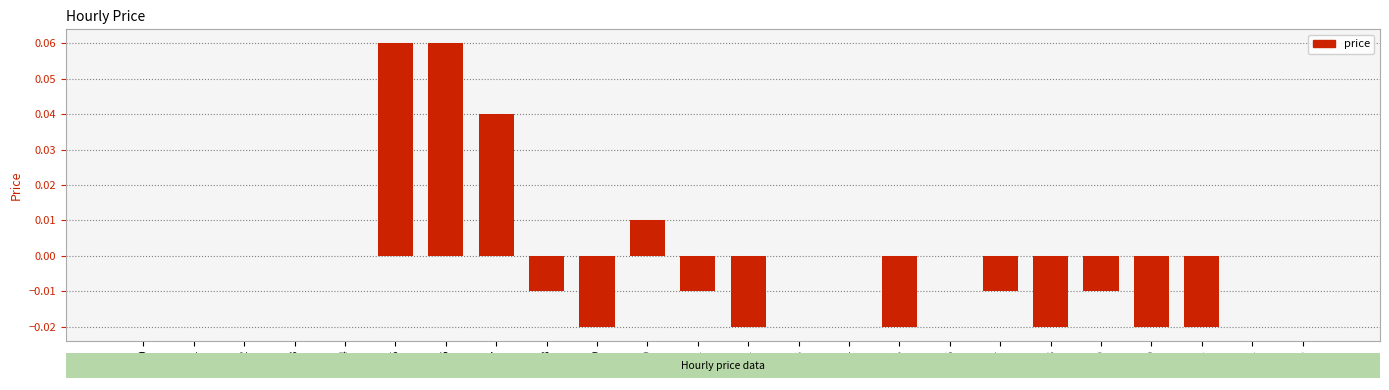

The chart shows a value of -0.0 at 9. True or false?

True